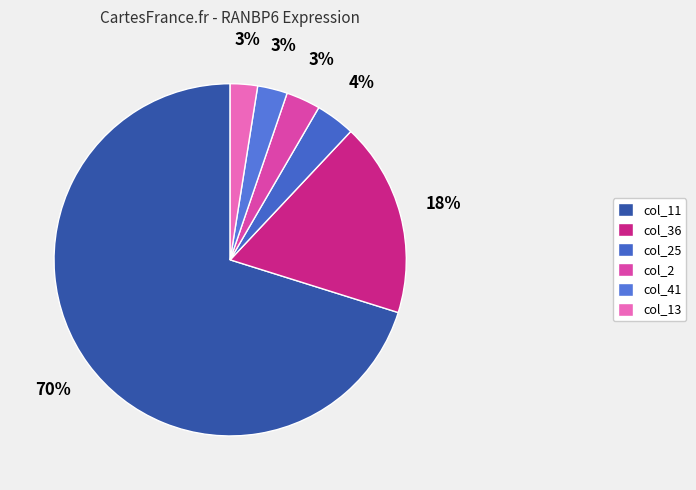

How many segments does this pie chart have?

6